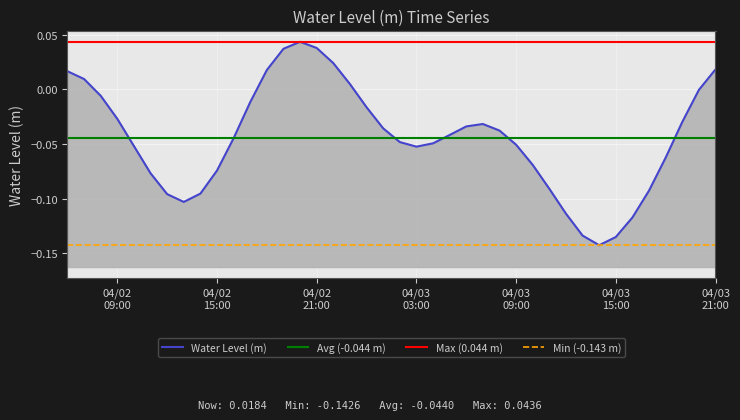

How many lines are shown in the chart?

1